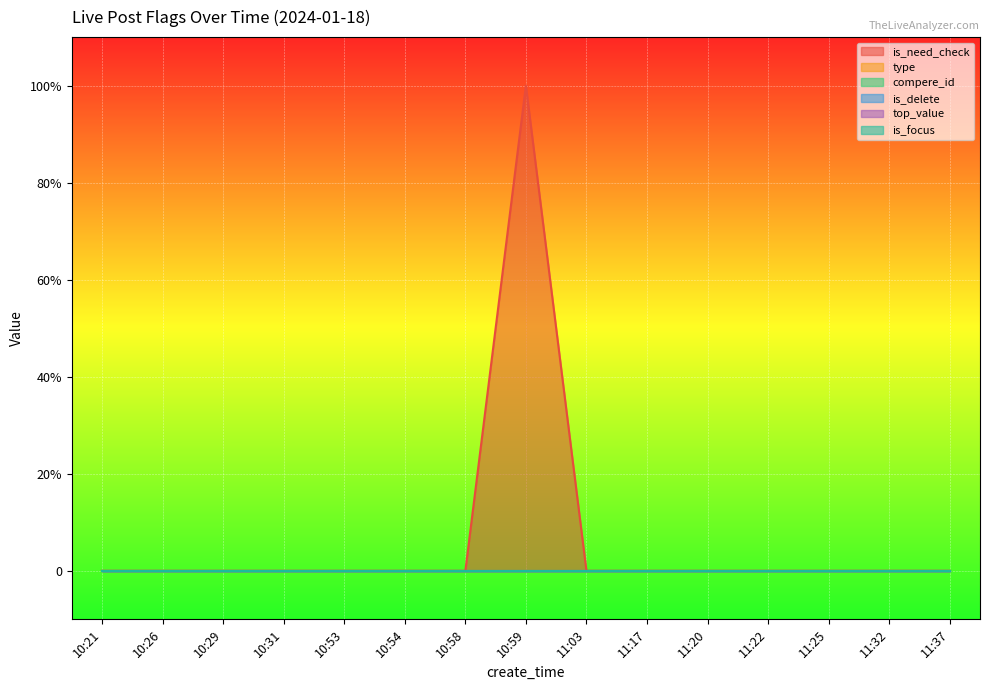

True or false: top_value and is_delete intersect in this chart.

False